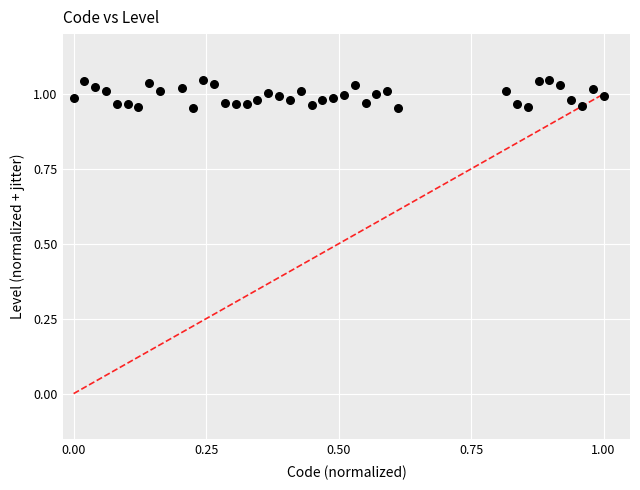

How many points are shown in the scatter plot?

40